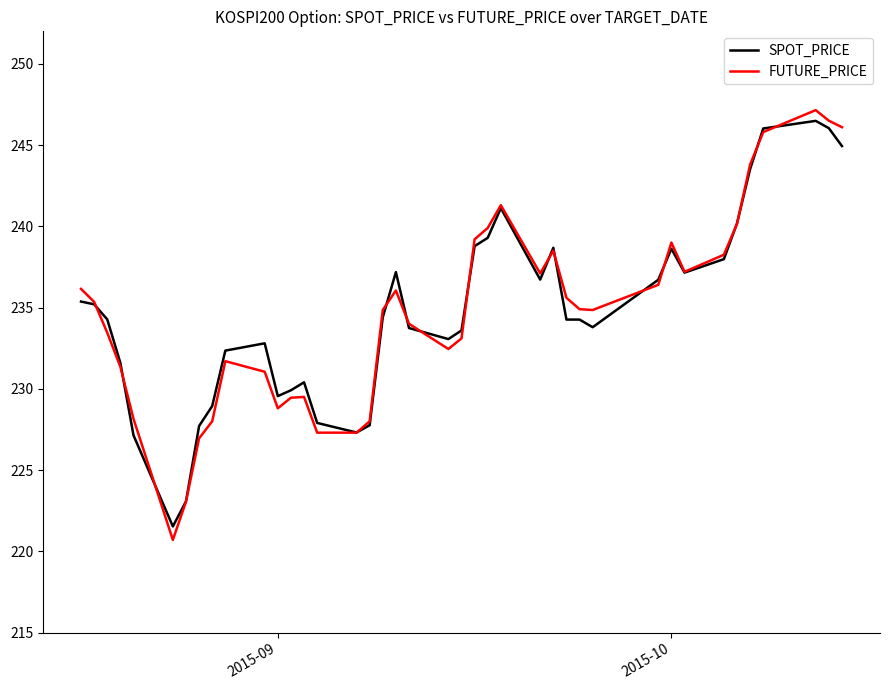

Which series has the largest range (max minus min)?

FUTURE_PRICE